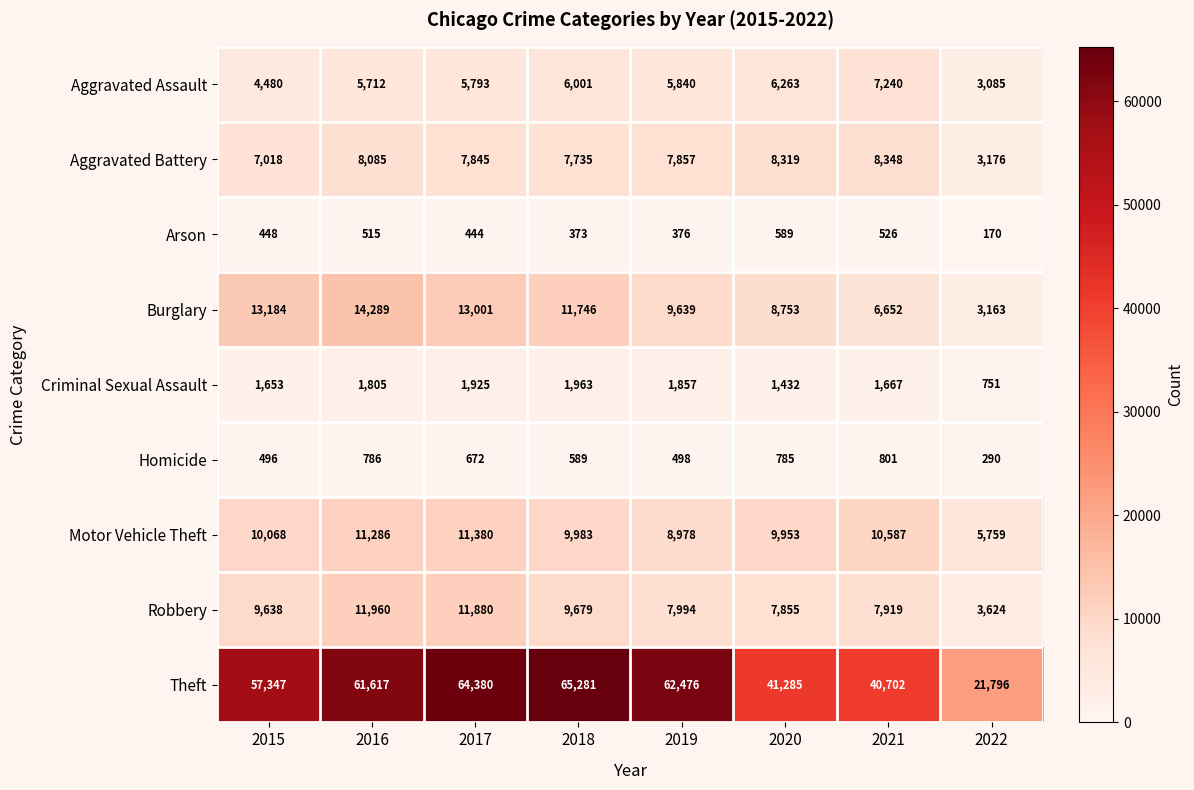

Which label corresponds to the largest value in the chart?

2018